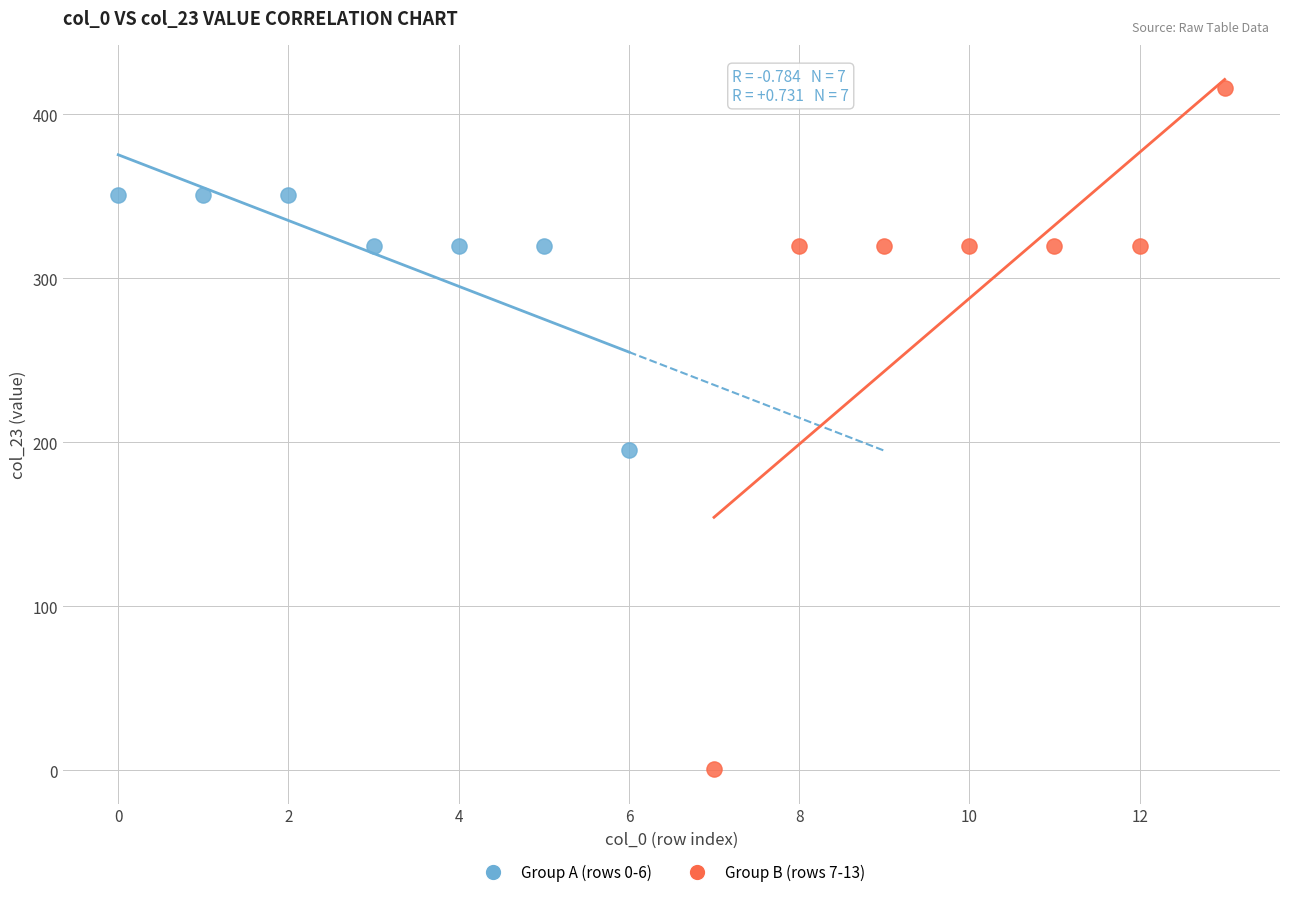

Which series has the largest Y range (max minus min)?

Group B (rows 7-13)